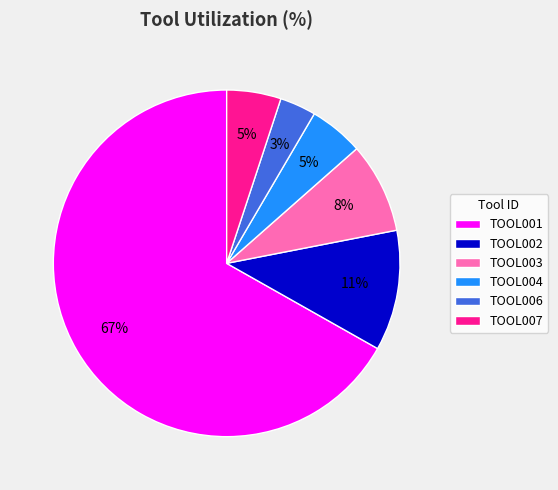

Is the sum of TOOL001 and TOOL003 greater than half?

Yes